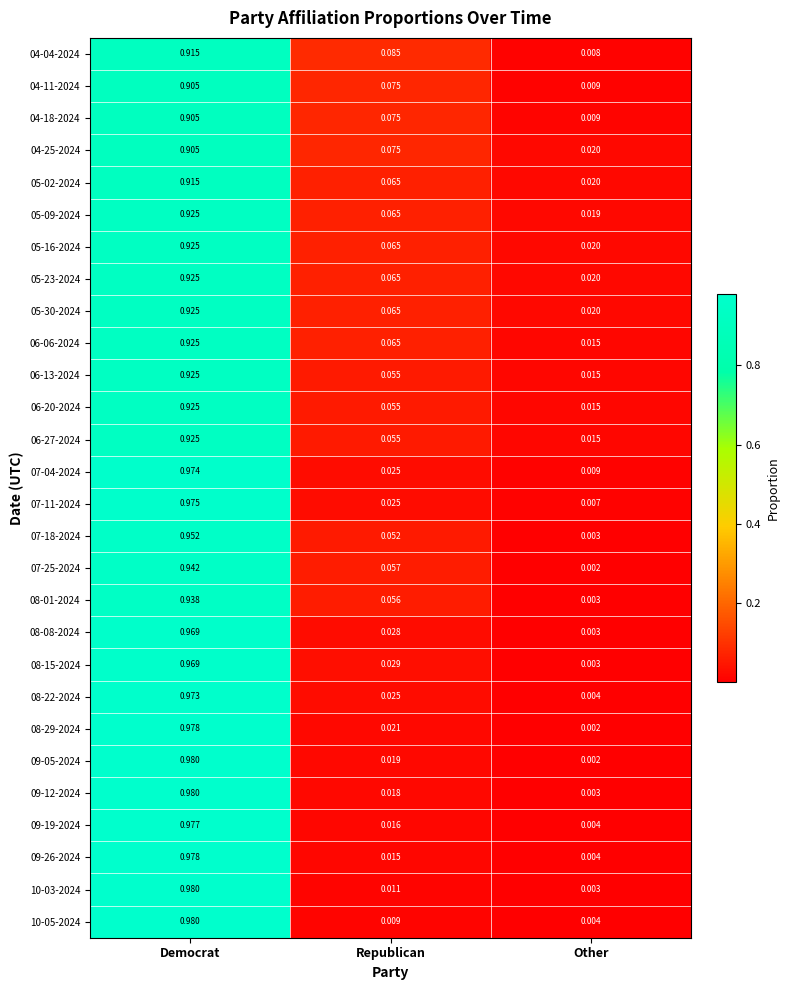

List the labels in order of 09-12-2024 value, largest first.

Democrat, Republican, Other